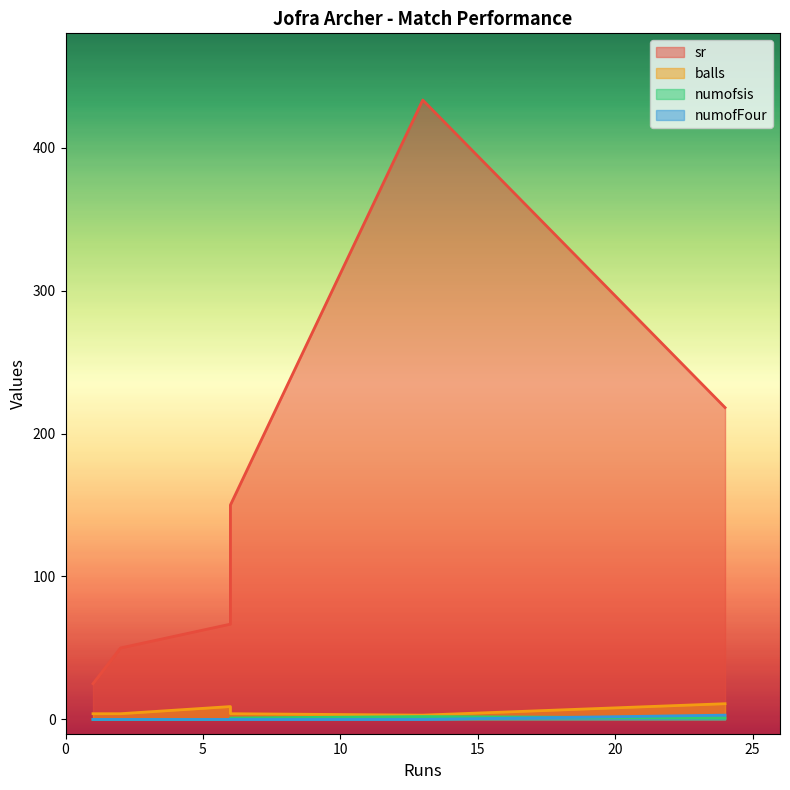

Does the chart have visible grid lines?

No